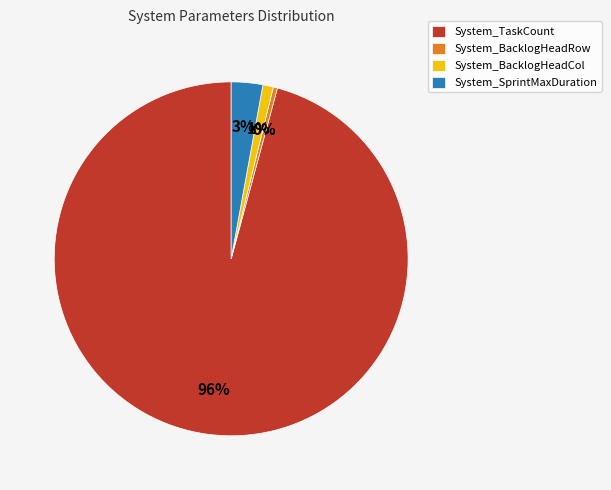

To the nearest percent, what portion does System_SprintMaxDuration represent?

3%